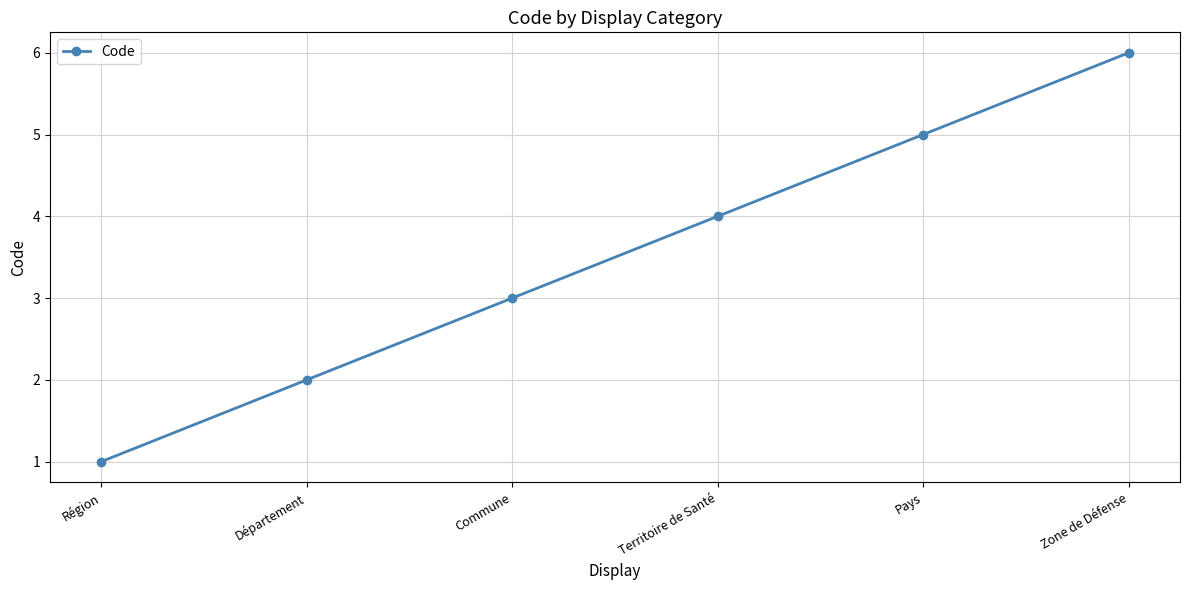

Rank the categories by value from highest to lowest.

Zone de Défense, Pays, Territoire de Santé, Commune, Département, Région